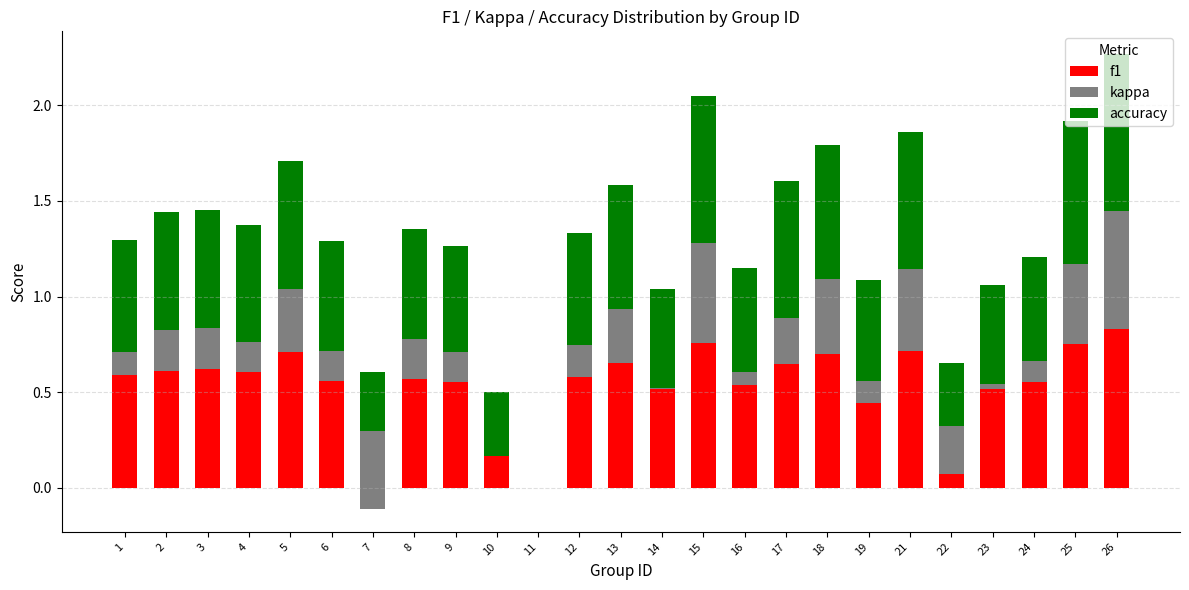

Rank the series by their maximum value, from lowest to highest.

kappa, accuracy, f1